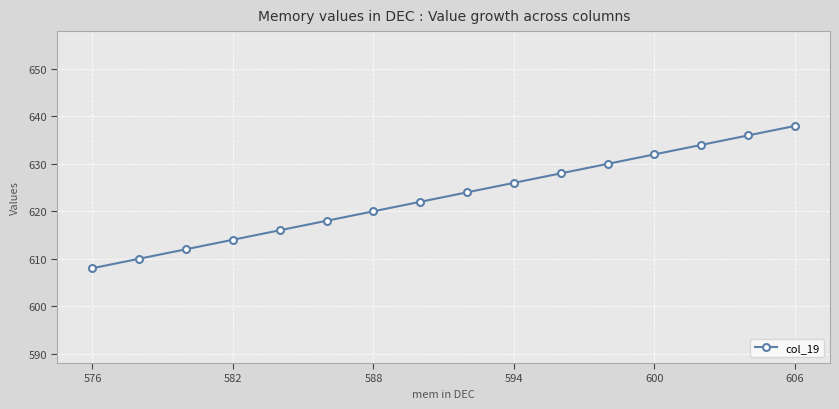

Reading right to left, list all the values displayed in this chart.

638	636	634	632	630	628	626	624	622	620	618	616	614	612	610	608